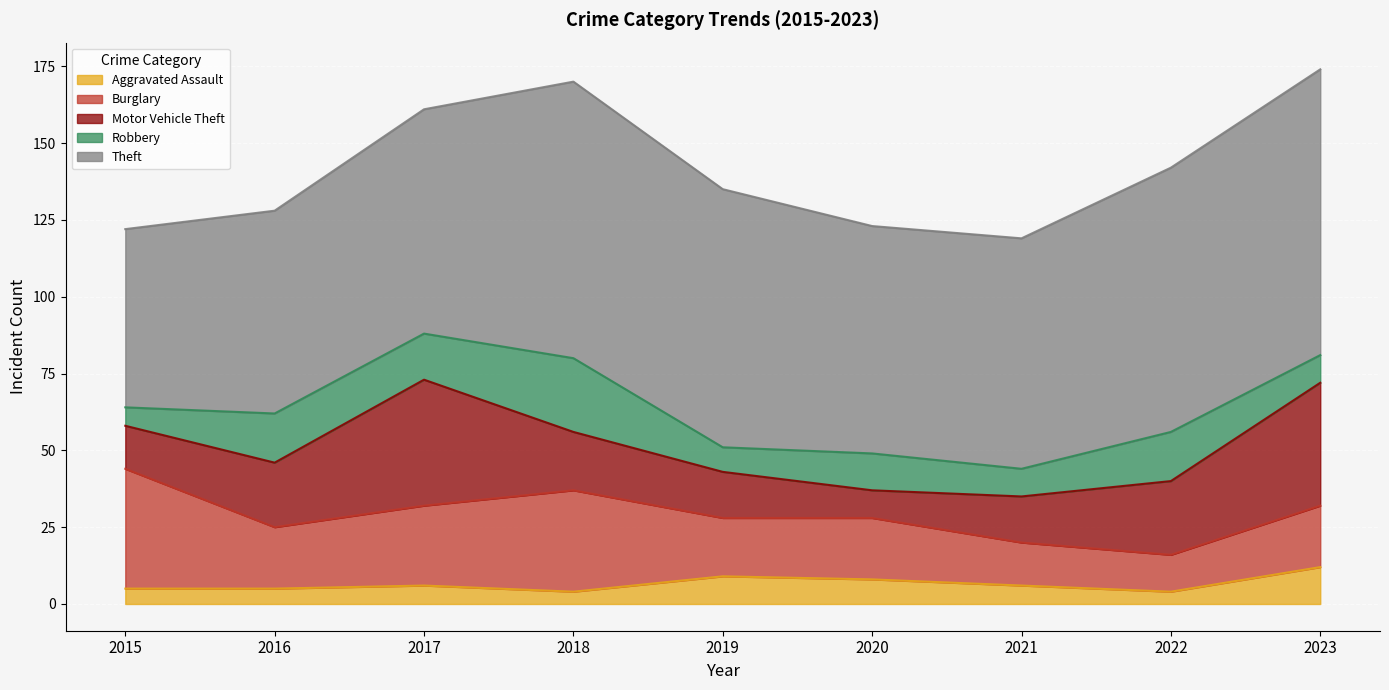

Reading right to left, extract all data points from this chart.

Aggravated Assault: 12	4	6	8	9	4	6	5	5
Burglary: 20	12	14	20	19	33	26	20	39
Motor Vehicle Theft: 40	24	15	9	15	19	41	21	14
Robbery: 9	16	9	12	8	24	15	16	6
Theft: 93	86	75	74	84	90	73	66	58